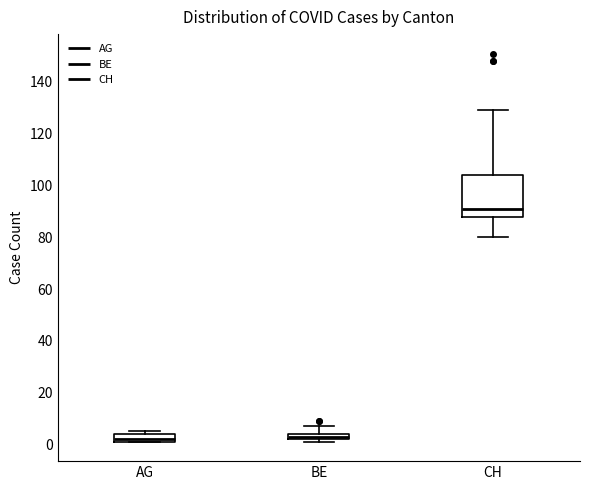

Where is the lower edge of the box for CH on the y-axis? The values are not printed on the chart, so give them approximately, as read against the axis.

88